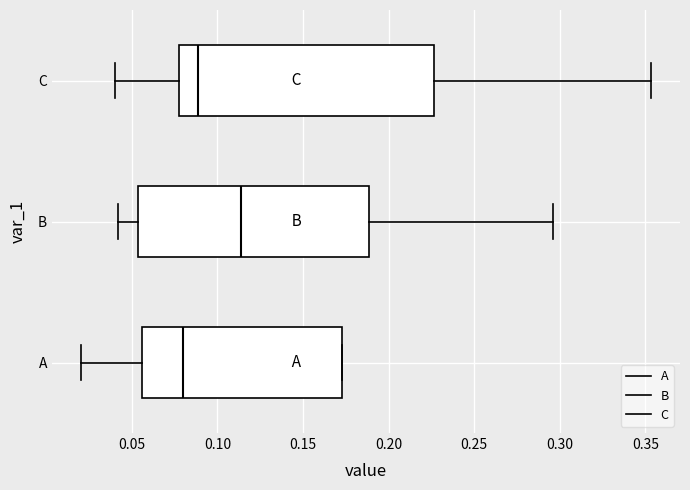

Where does the left whisker of the box for A end on the x-axis? The values are not printed on the chart, so give them approximately, as read against the axis.

0.020